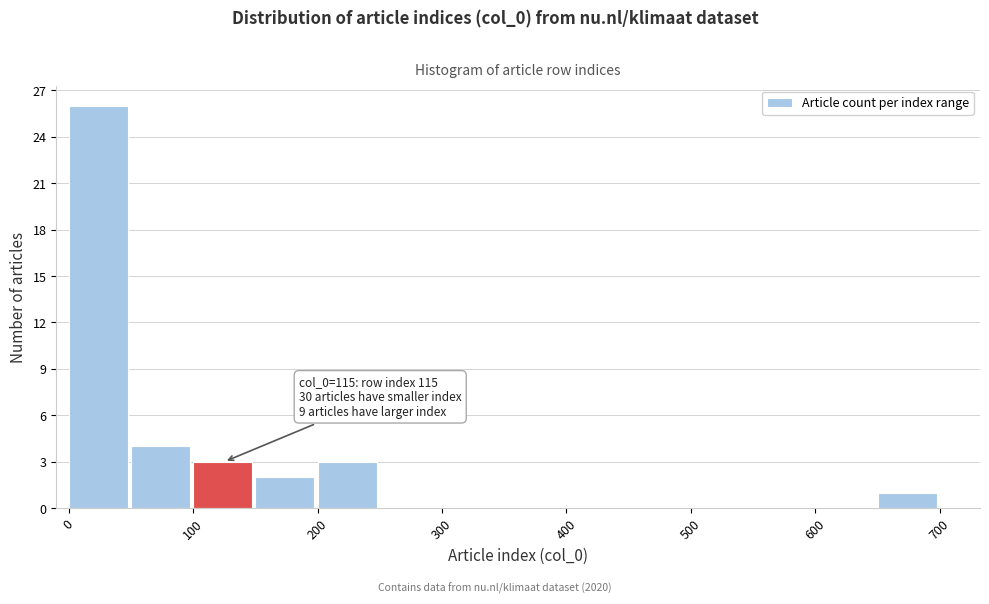

Which range on the x-axis has the tallest bar?

0 to 50